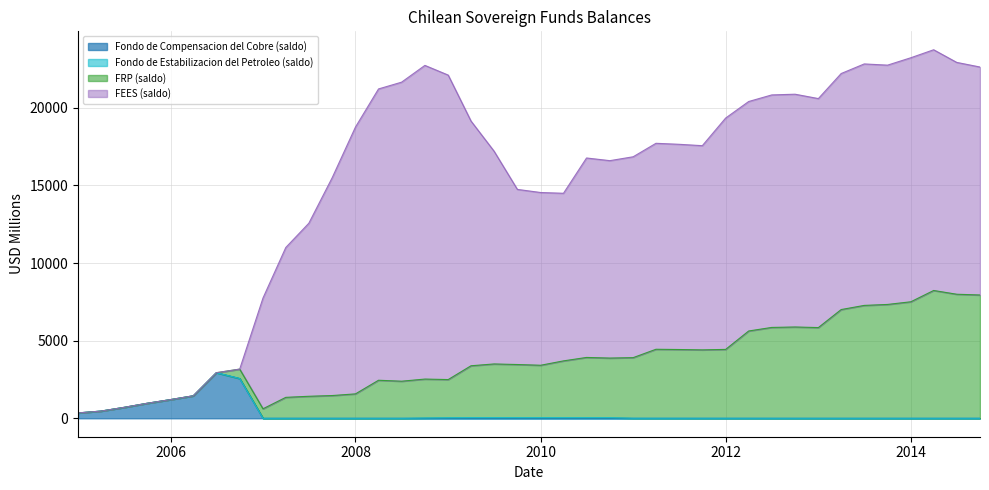

How many values in FRP (saldo) are above zero?

33